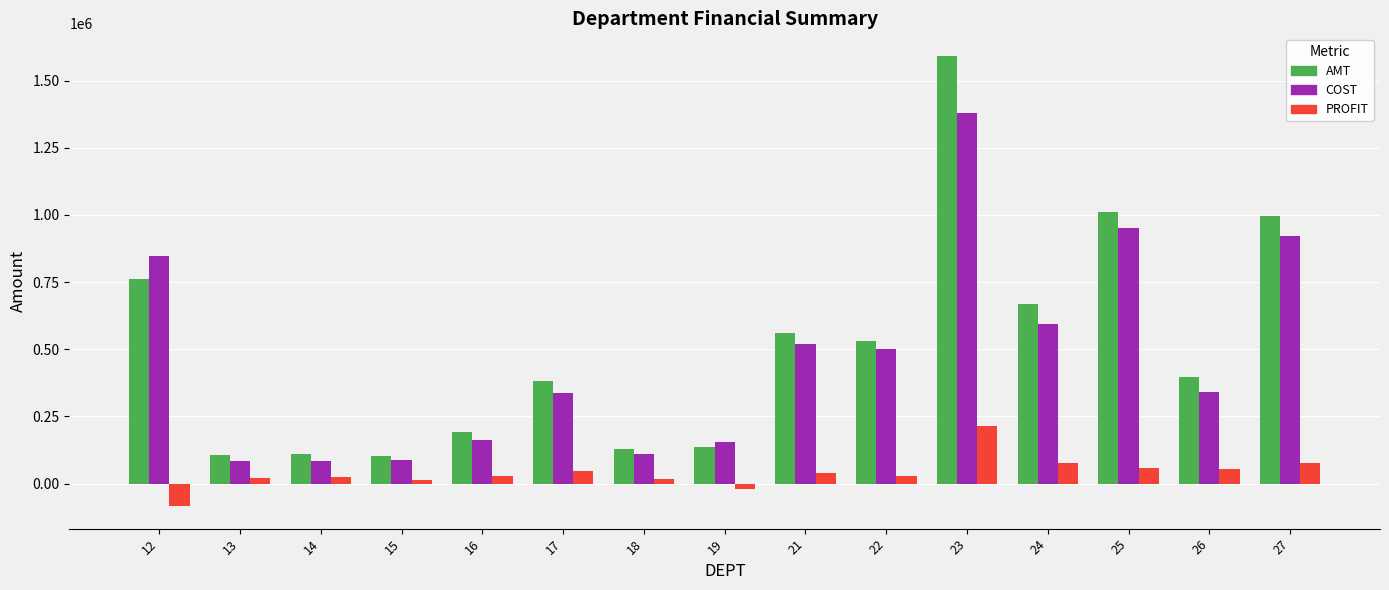

How many groups of bars are there?

15